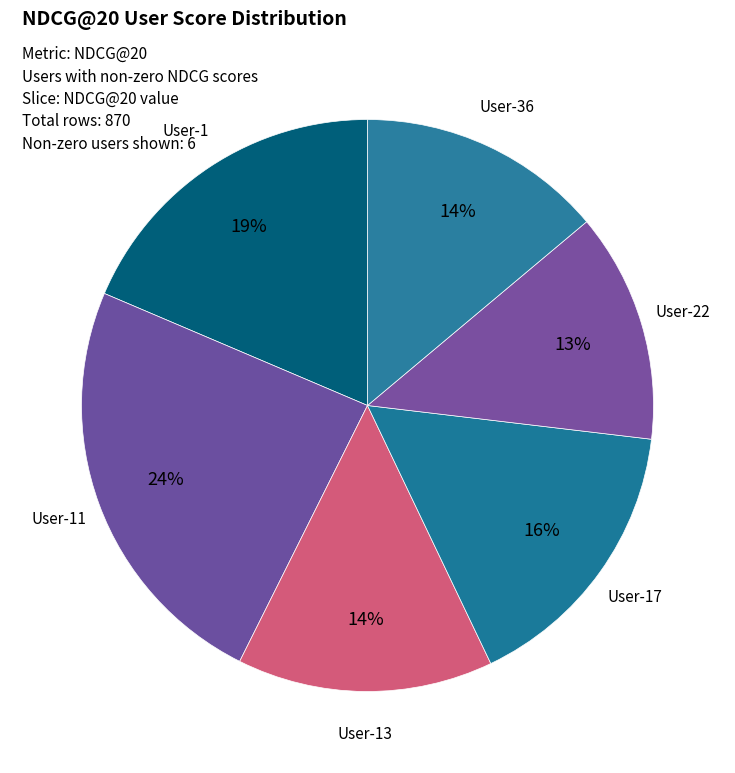

How many segments does this pie chart have?

6